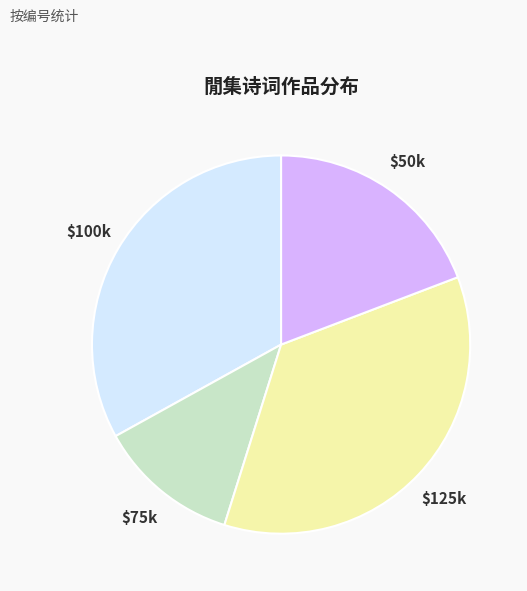

Is there any slice that represents more than half of the pie?

No